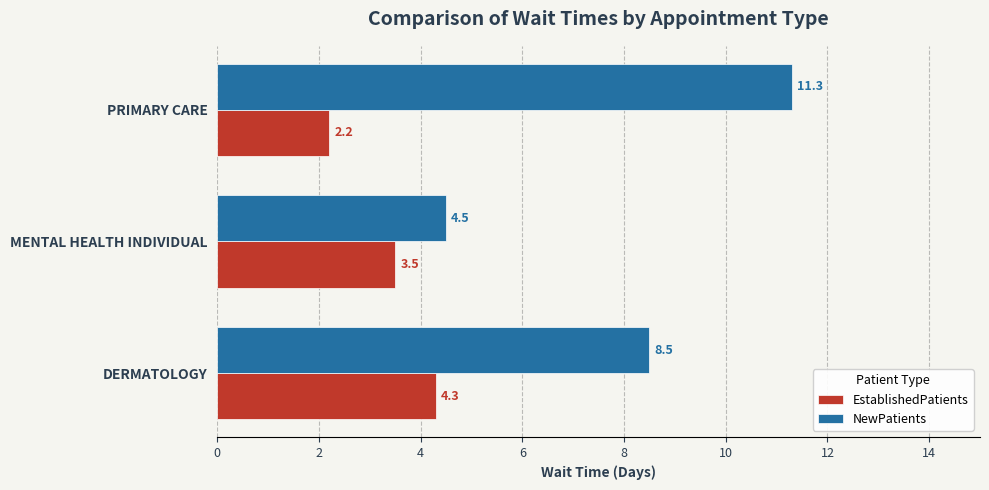

The EstablishedPatients series shows 4.3 at DERMATOLOGY. True or false?

True